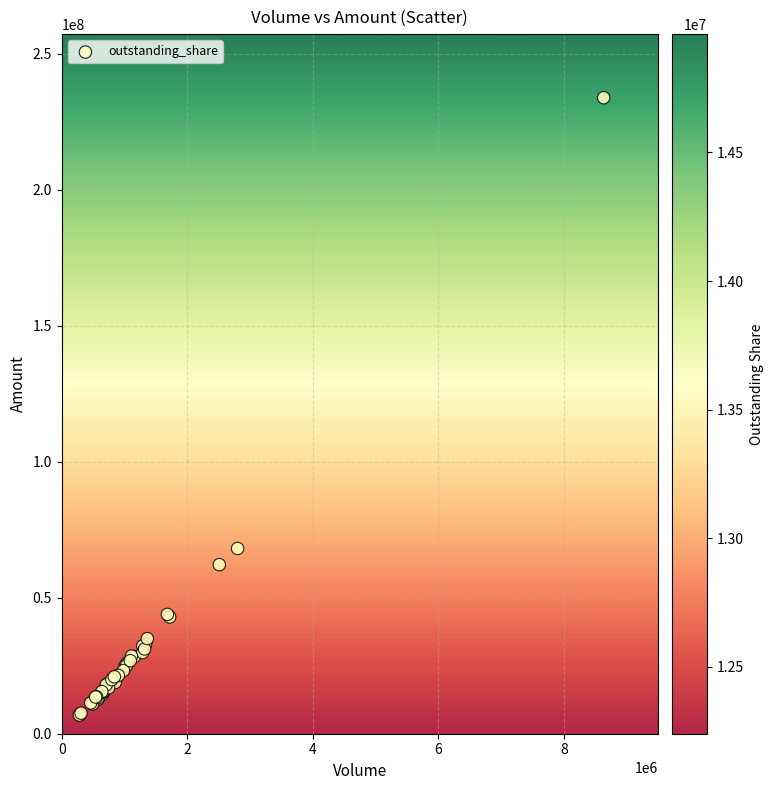

What Y value in the scatter plot is closest to 120341592?

68105365